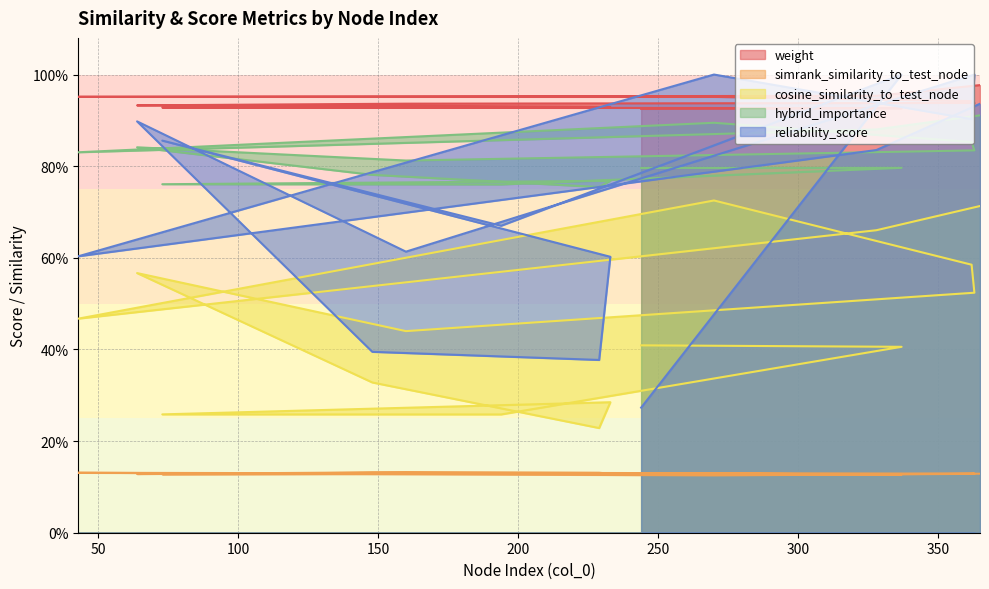

Count the number of data series in this chart.

5